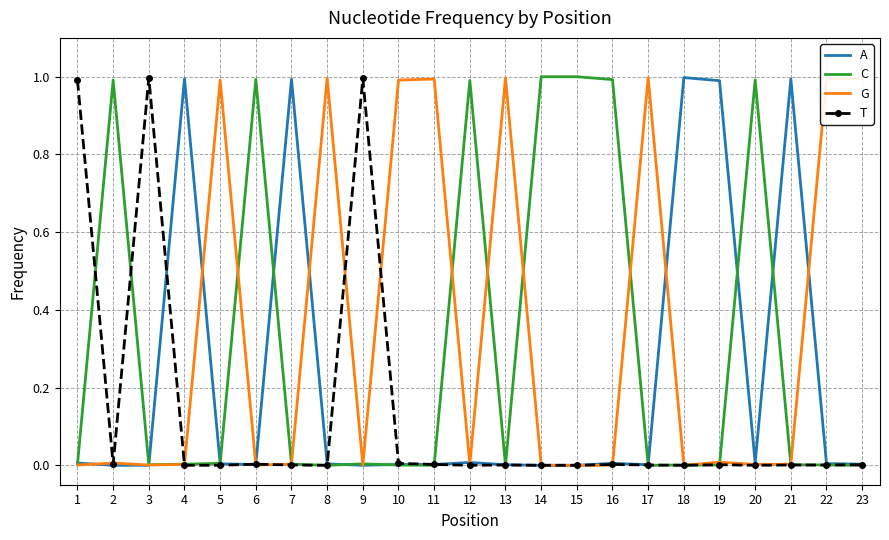

List the series in order of their overall mean, highest first.

G, C, A, T